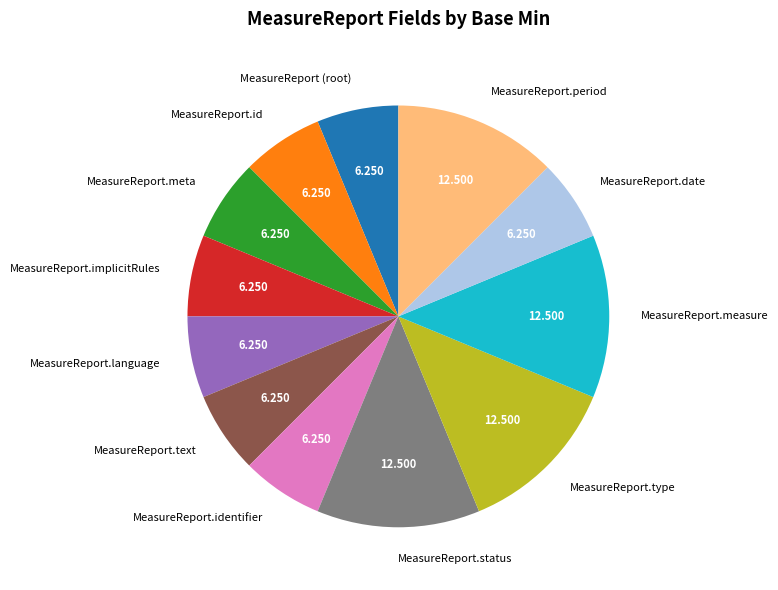

Count the number of slices in the pie.

12